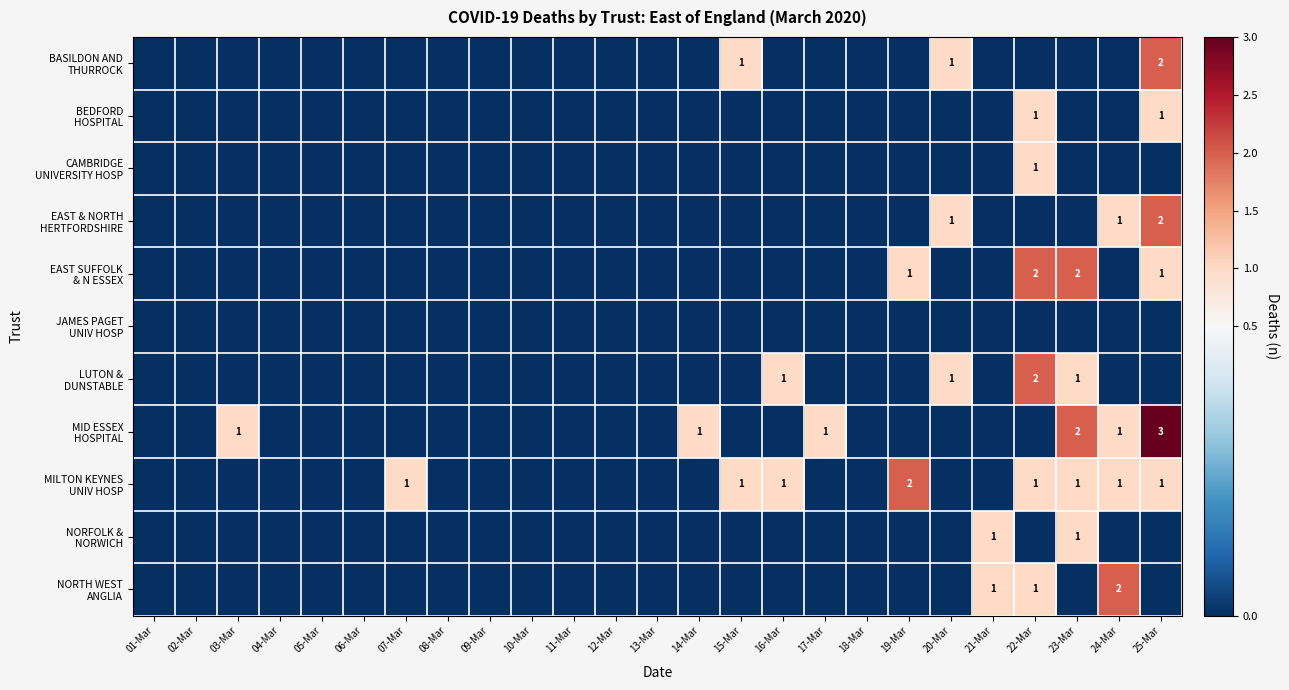

Which category has the highest value in the MILTON KEYNES UNIV HOSP series?

19-Mar